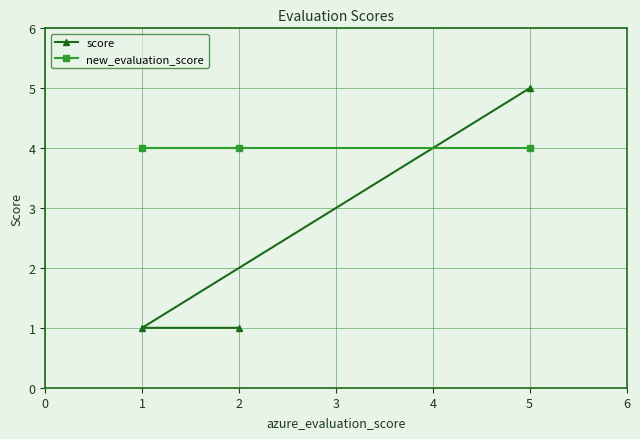

What is the total value across all series at 1?

5